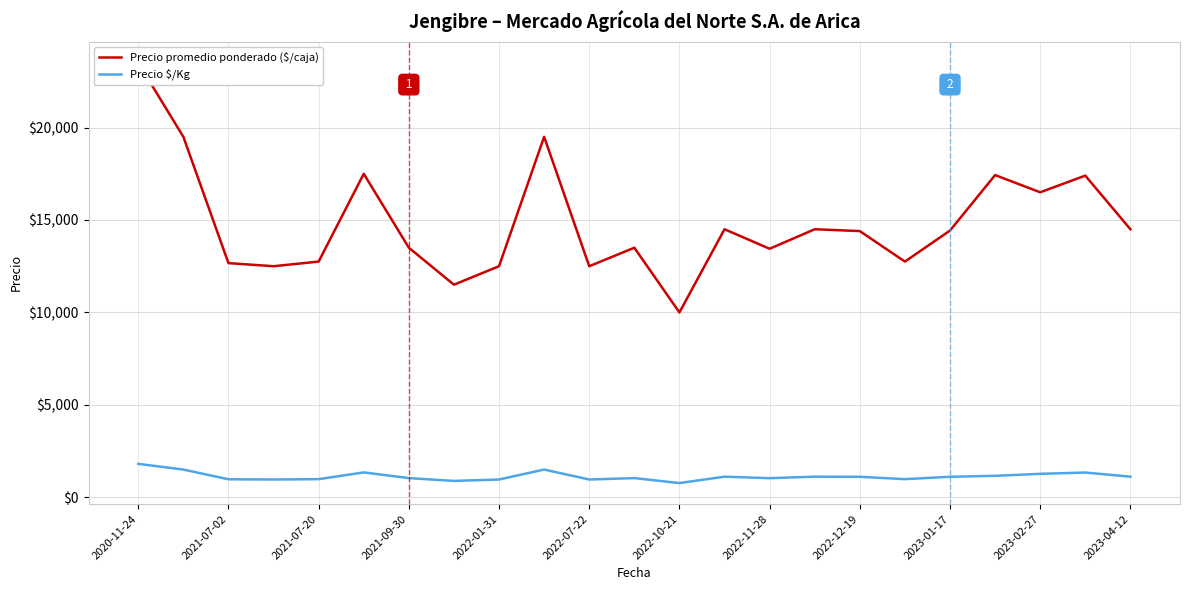

Reading left to right, what are all the values shown in this chart?

Precio promedio ponderado ($/caja): 23500	19500	12667	12500	12750	17500	13500	11500	12500	19500	12500	13500	10000	14500	13444	14500	14400	12750	14429	17429	16500	17400	14500
Precio $/Kg: 1808	1500	974	962	981	1346	1038	885	962	1500	962	1038	769	1115	1034	1115	1108	981	1110	1162	1269	1338	1115